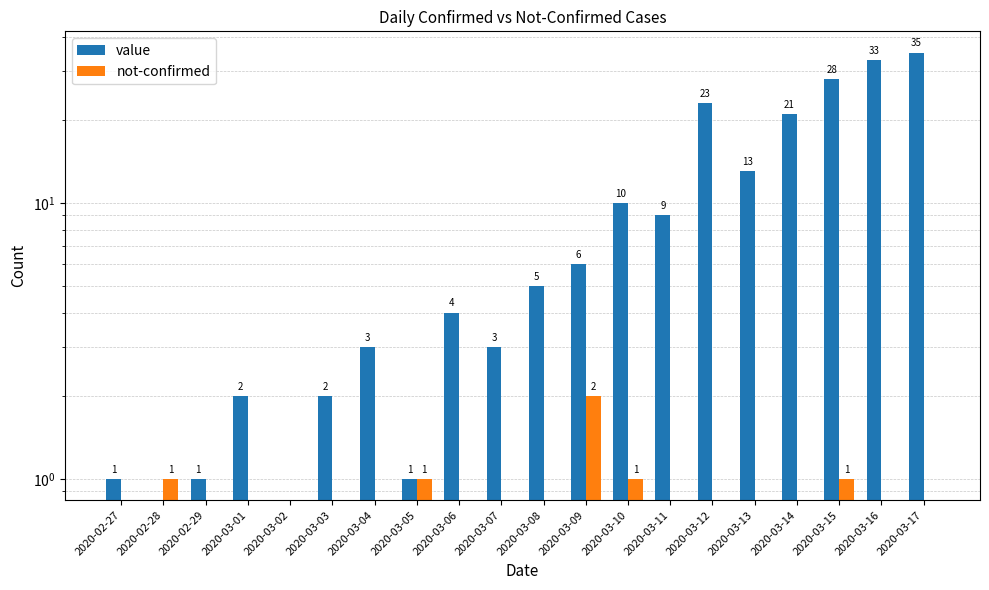

Is the value of value at 2020-03-17 greater than the value of not-confirmed at 2020-03-13?

Yes